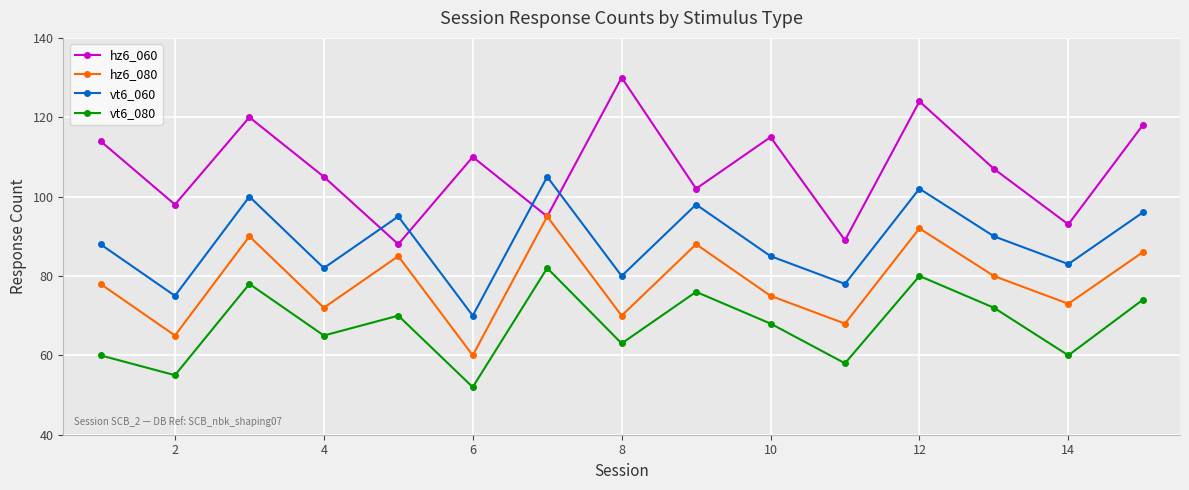

What is the value of the vt6_080 point at the 9th from the left?

76